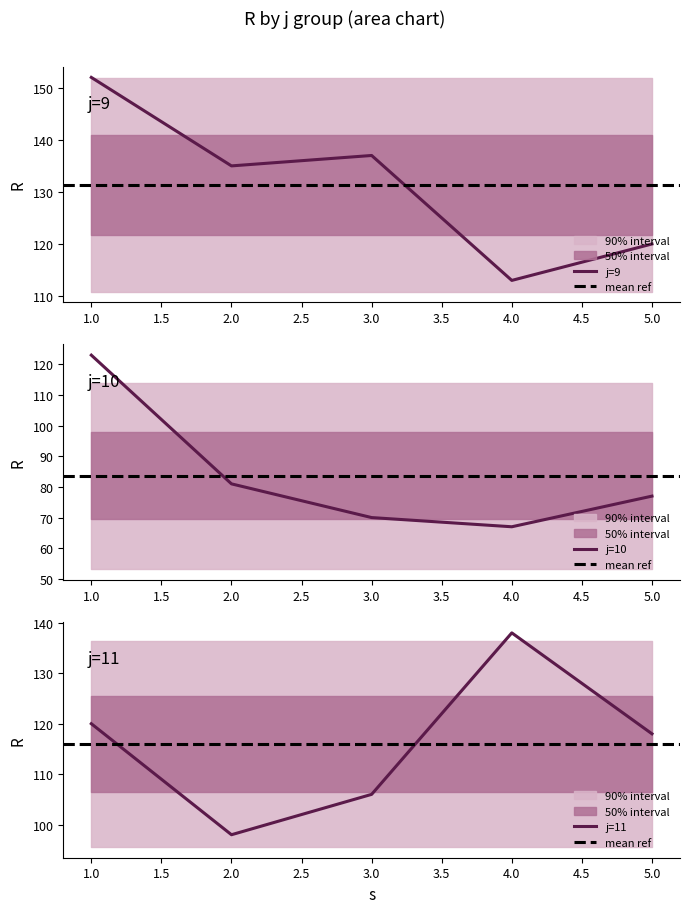

At which label does j=11 reach its minimum?

2.0